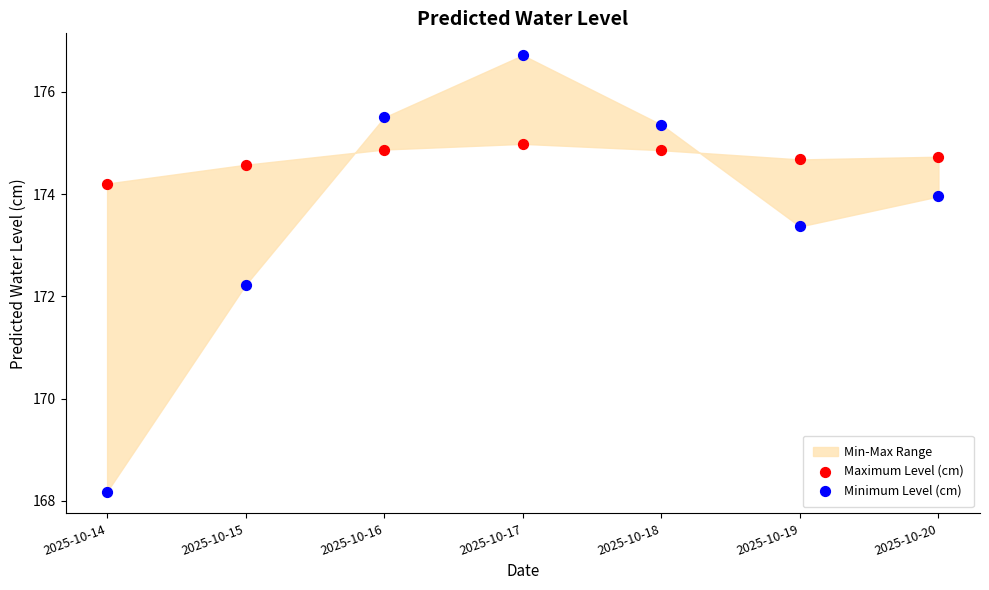

Which series contains the highest Y value?

Minimum Level (cm)